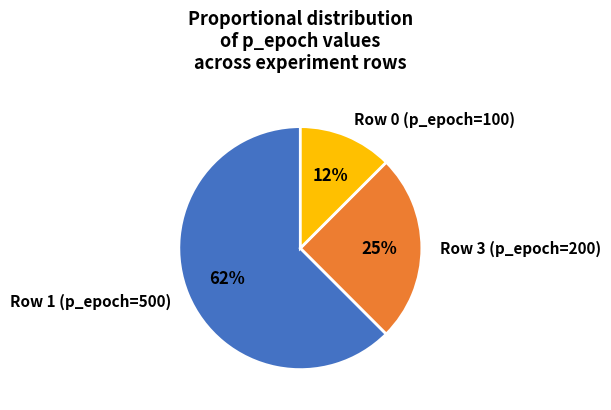

To the nearest percent, what is the combined percentage of Row 1 (p_epoch=500) and Row 0 (p_epoch=100)?

75%